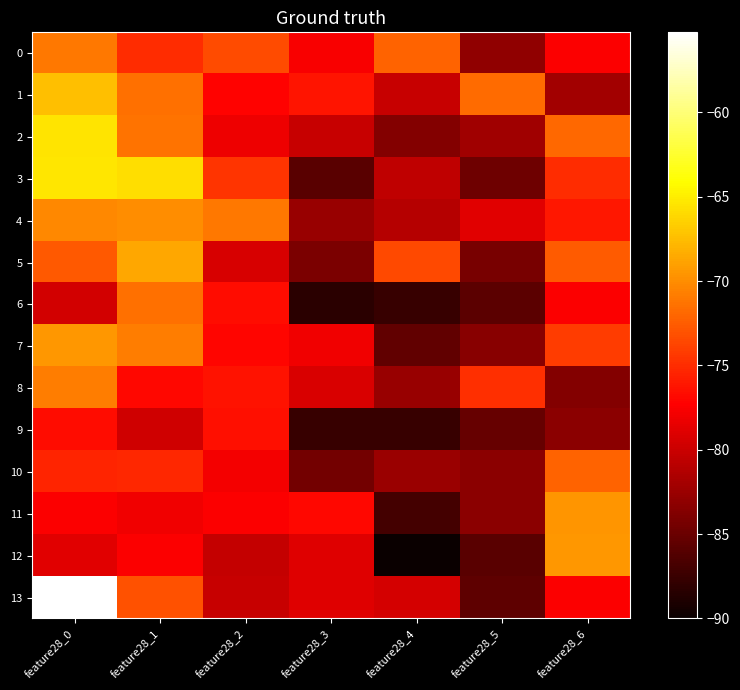

Reading right to left, what are all the values shown in this chart?

0: feature28_6=-77.5	feature28_5=-83.0	feature28_4=-72.2	feature28_3=-77.6	feature28_2=-73.4	feature28_1=-75.1	feature28_0=-71.1
1: feature28_6=-82.0	feature28_5=-71.8	feature28_4=-80.2	feature28_3=-76.2	feature28_2=-77.2	feature28_1=-71.4	feature28_0=-67.4
2: feature28_6=-71.9	feature28_5=-82.2	feature28_4=-83.8	feature28_3=-80.2	feature28_2=-78.2	feature28_1=-71.4	feature28_0=-65.6
3: feature28_6=-75.1	feature28_5=-84.8	feature28_4=-80.6	feature28_3=-85.8	feature28_2=-74.6	feature28_1=-65.8	feature28_0=-65.4
4: feature28_6=-76.1	feature28_5=-78.8	feature28_4=-81.1	feature28_3=-82.6	feature28_2=-71.1	feature28_1=-69.9	feature28_0=-70.2
5: feature28_6=-72.6	feature28_5=-84.2	feature28_4=-73.6	feature28_3=-84.1	feature28_2=-79.4	feature28_1=-68.6	feature28_0=-72.8
6: feature28_6=-77.4	feature28_5=-85.7	feature28_4=-87.6	feature28_3=-88.3	feature28_2=-76.7	feature28_1=-71.5	feature28_0=-79.6
7: feature28_6=-74.2	feature28_5=-83.4	feature28_4=-85.5	feature28_3=-77.9	feature28_2=-77.0	feature28_1=-70.8	feature28_0=-69.5
8: feature28_6=-83.7	feature28_5=-74.8	feature28_4=-82.6	feature28_3=-79.2	feature28_2=-76.4	feature28_1=-76.9	feature28_0=-70.8
9: feature28_6=-83.3	feature28_5=-85.2	feature28_4=-87.6	feature28_3=-87.7	feature28_2=-76.4	feature28_1=-79.8	feature28_0=-76.6
10: feature28_6=-72.1	feature28_5=-83.2	feature28_4=-82.5	feature28_3=-84.5	feature28_2=-77.9	feature28_1=-75.2	feature28_0=-75.4
11: feature28_6=-69.6	feature28_5=-83.3	feature28_4=-86.9	feature28_3=-76.9	feature28_2=-77.4	feature28_1=-78.0	feature28_0=-77.4
12: feature28_6=-69.4	feature28_5=-85.9	feature28_4=-90.0	feature28_3=-78.9	feature28_2=-80.2	feature28_1=-77.5	feature28_0=-78.8
13: feature28_6=-77.4	feature28_5=-85.6	feature28_4=-79.4	feature28_3=-78.9	feature28_2=-80.1	feature28_1=-73.1	feature28_0=-55.2